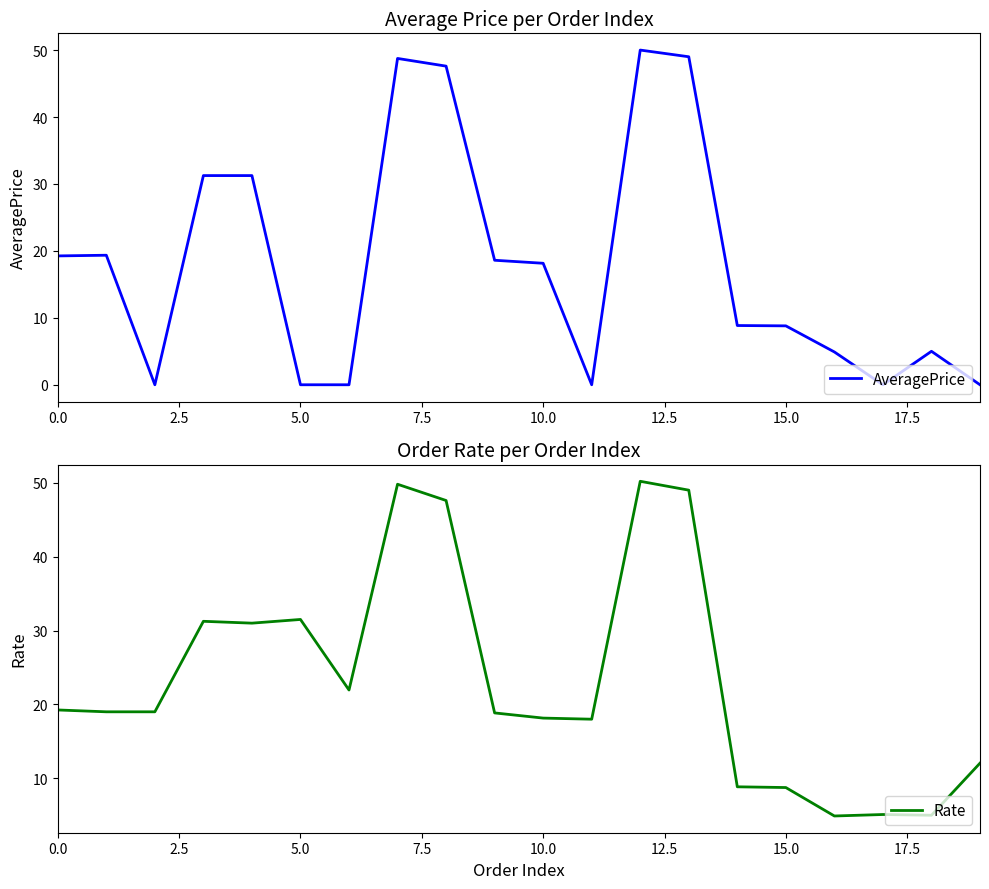

Reading right to left, extract all data points from this chart.

AveragePrice: 0.0	5.0	0.0	4.9	8.8	8.8	49.0	50.0	0.0	18.1	18.6	47.6	48.8	0.0	0.0	31.2	31.2	0.0	19.4	19.2
Rate: 12.1	5.0	5.1	4.9	8.8	8.8	49.0	50.2	18.0	18.1	18.9	47.6	49.8	21.9	31.5	31.0	31.2	19.0	19.0	19.2